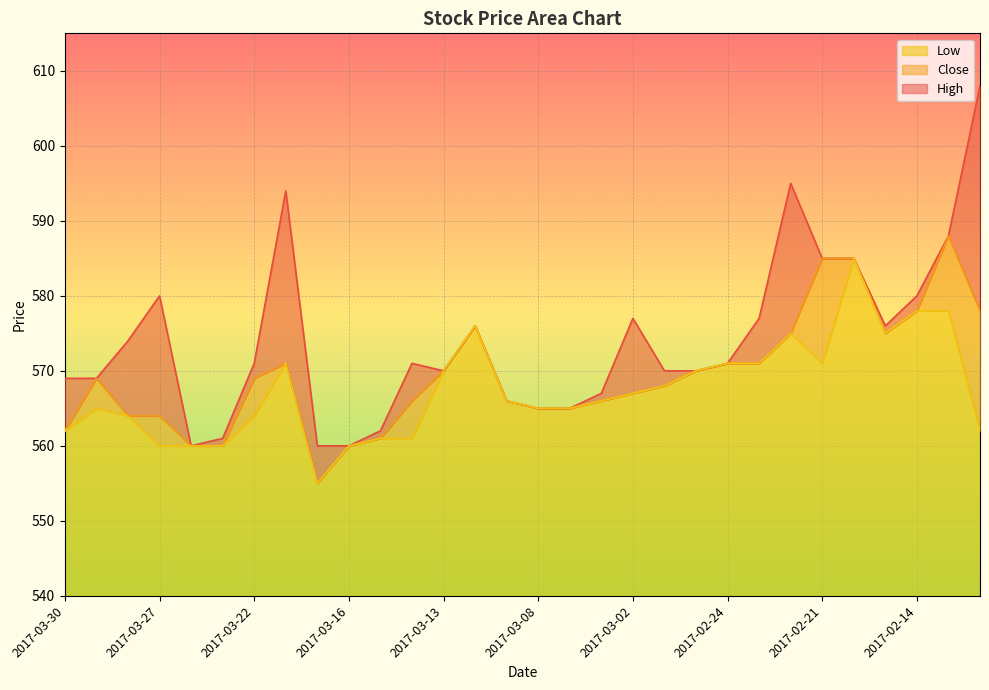

At which category is the sum across all series the highest?

2017-02-17